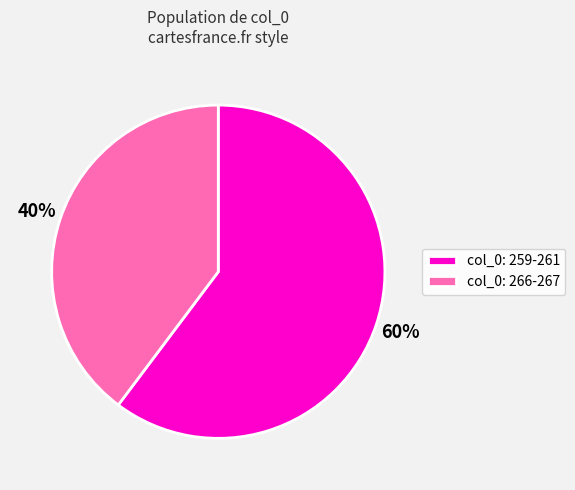

Do col_0: 266-267 and col_0: 259-261 together represent more than half of the pie?

Yes